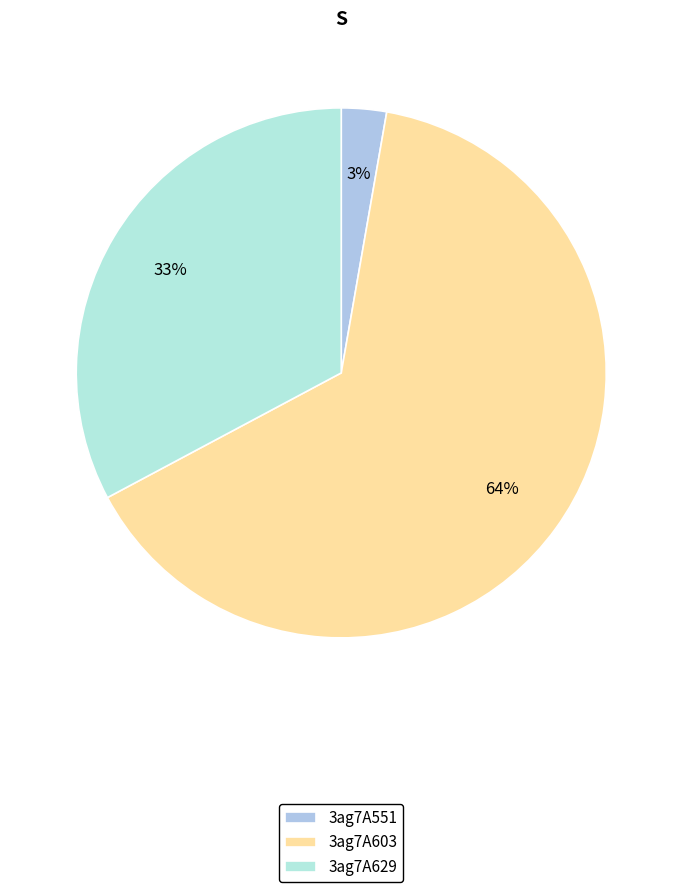

Does any single category account for the majority?

Yes